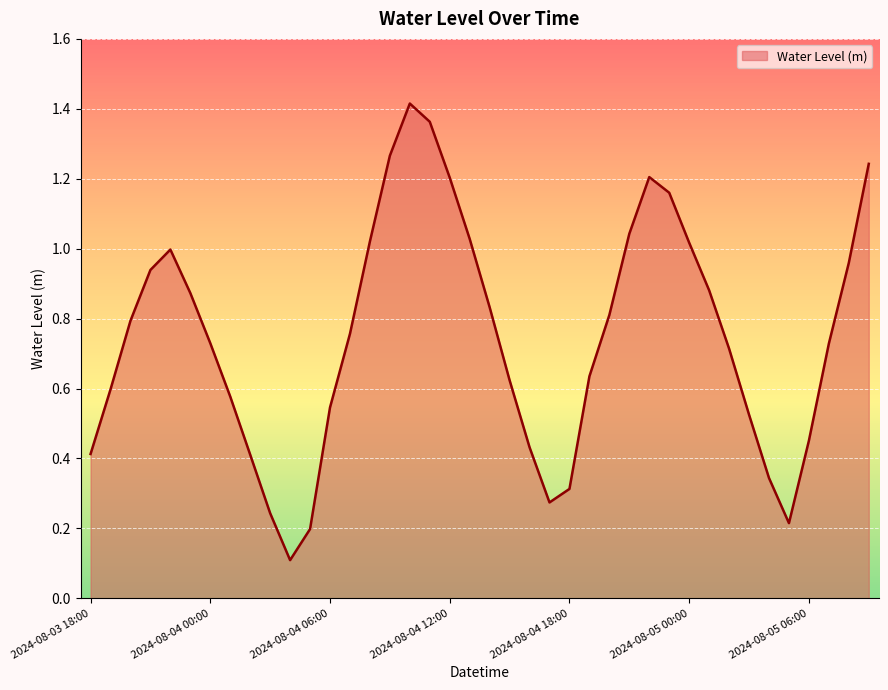

True or false: the data has more than 2 interior local peaks.

True